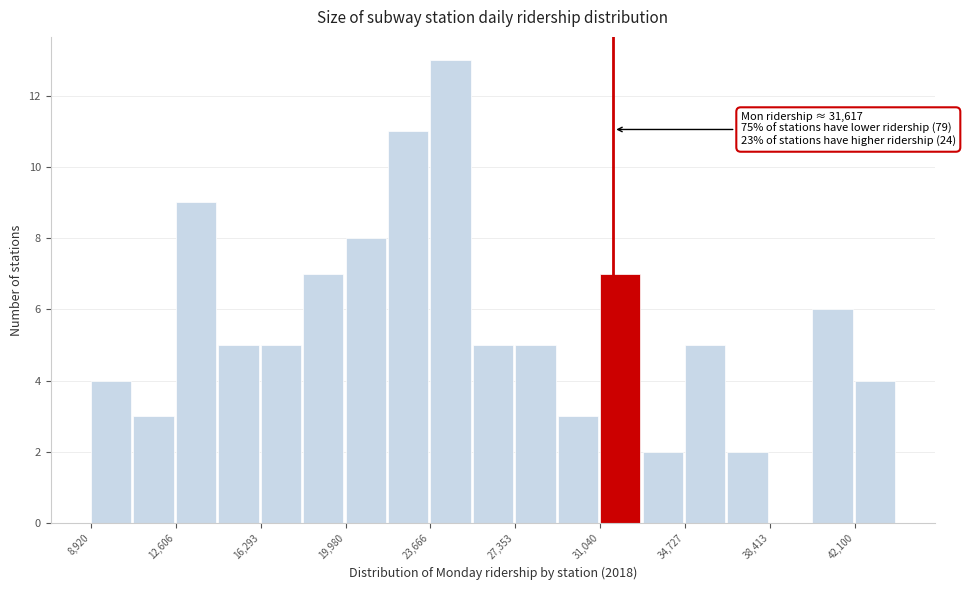

Read against the x-axis, roughly where is the centre of the tallest bar?

24500